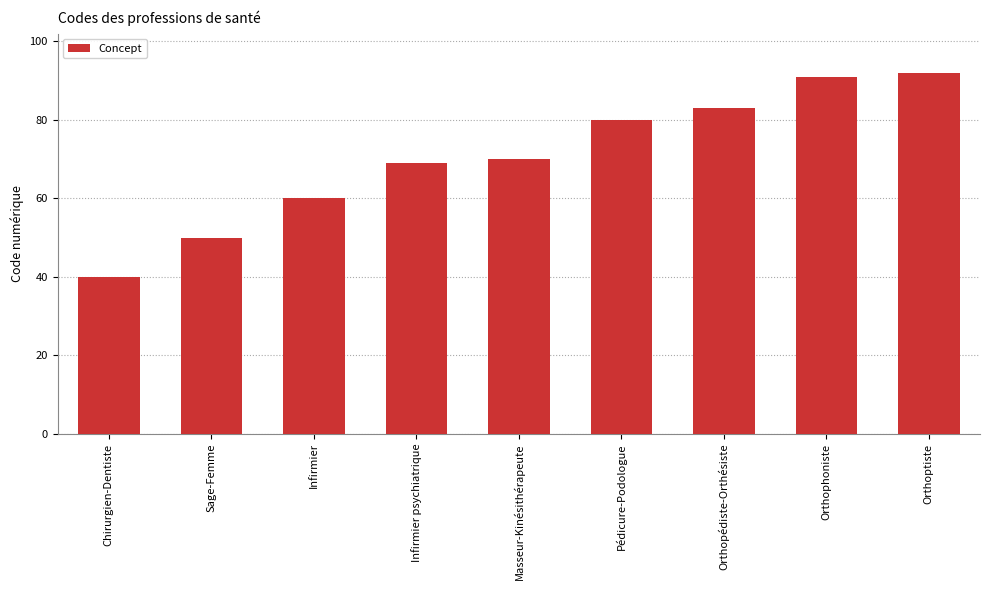

Is it true that the value at Masseur-Kinésithérapeute is 70?

True